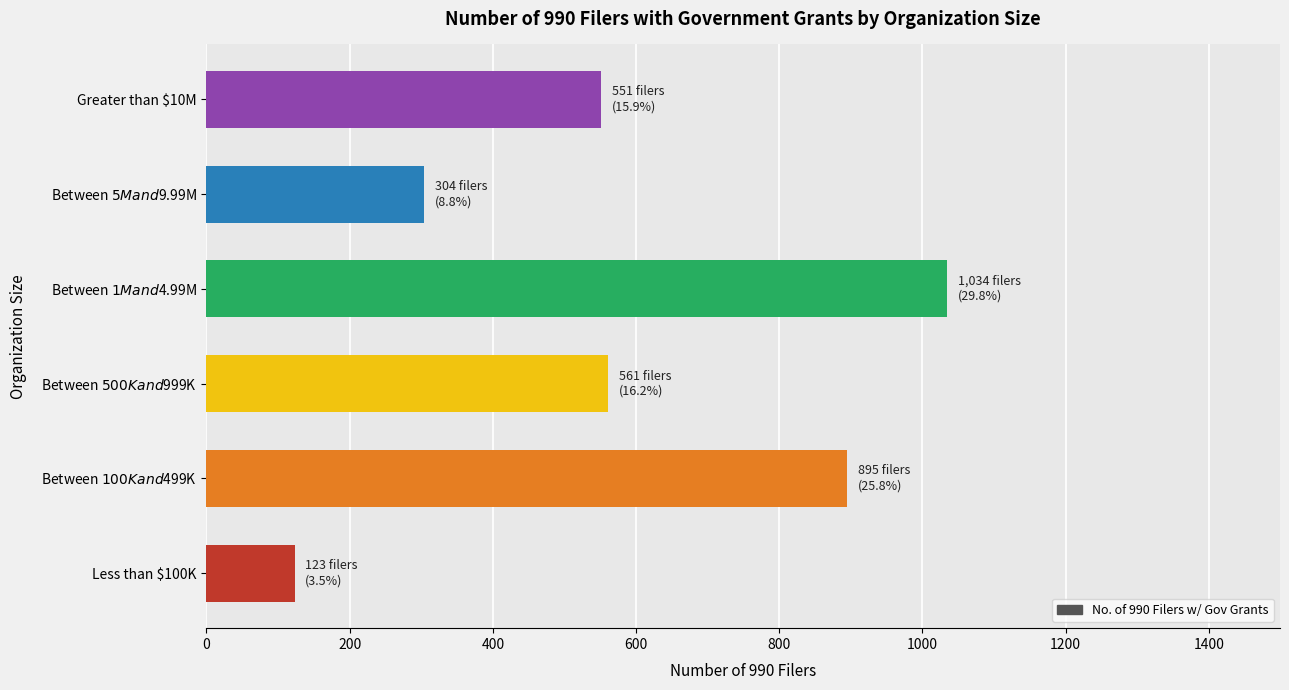

What is the minimum value shown in the chart?

123